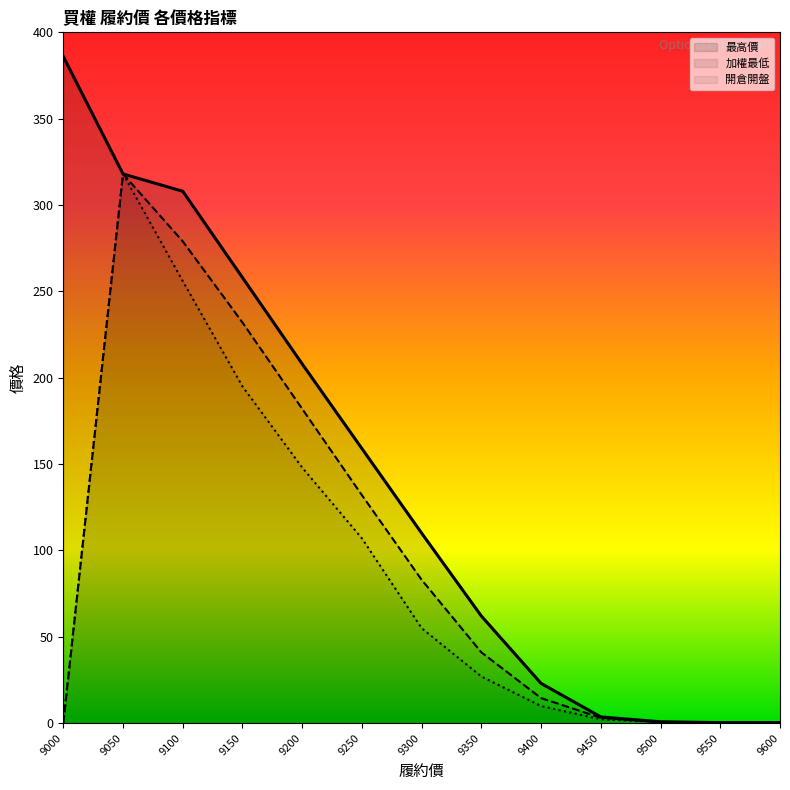

True or false: 加權最低 has more than 2 interior local peaks.

False